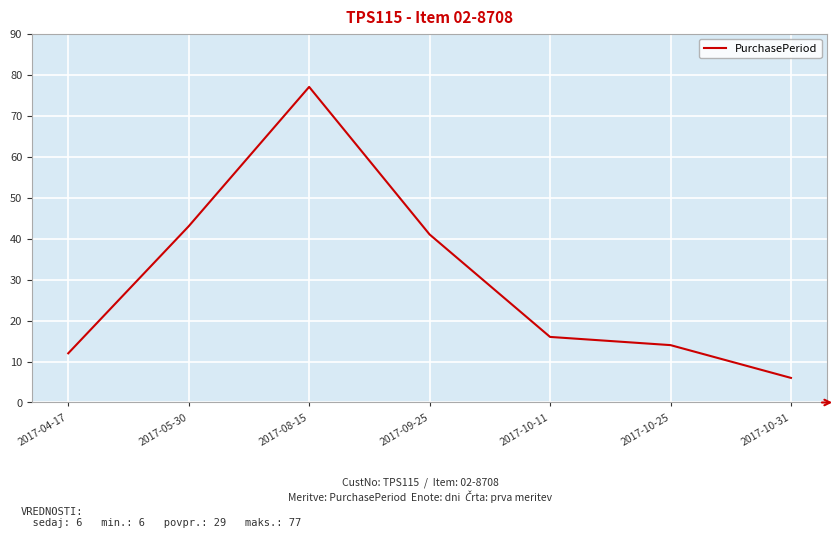

What is the difference between the maximum and minimum values?

71